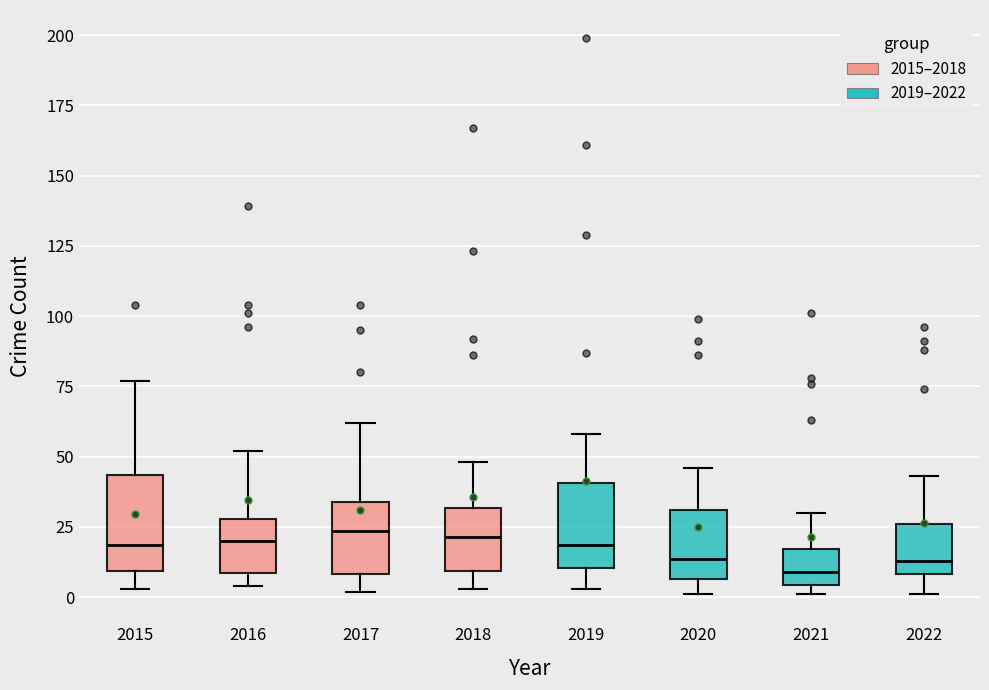

Reading left to right, transcribe this box plot: for each box, give where its median line is, the range the box spans, and where its two whiskers end, as read against the y-axis. The values are not printed on the chart, so give them approximately, as read against the axis.

2015: median 20, box 10 to 45, whiskers 5 to 75
2016: median 20, box 10 to 30, whiskers 5 to 50
2017: median 25, box 10 to 35, whiskers 0 to 60
2018: median 20, box 10 to 30, whiskers 5 to 50
2019: median 20, box 10 to 40, whiskers 5 to 60
2020: median 15, box 5 to 30, whiskers 0 to 45
2021: median 10, box 5 to 15, whiskers 0 to 30
2022: median 15, box 10 to 25, whiskers 0 to 45